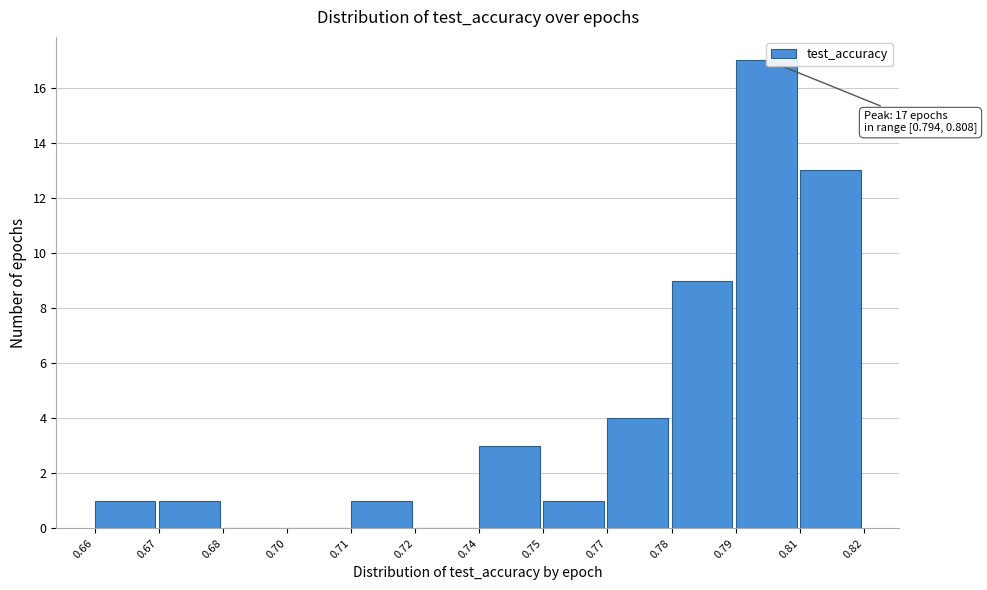

Reading right to left, list all the values displayed in this chart.

0.81=13	0.79=17	0.78=9	0.77=4	0.75=1	0.74=3	0.72=0	0.71=1	0.70=0	0.68=0	0.67=1	0.66=1